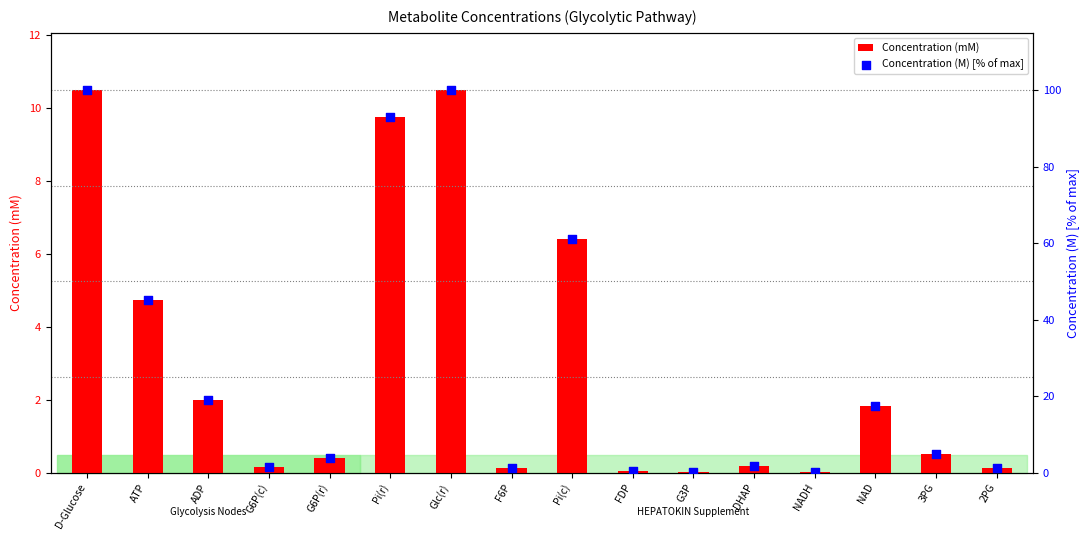

Which series has the widest spread of Y values?

Concentration (M) [% of max]